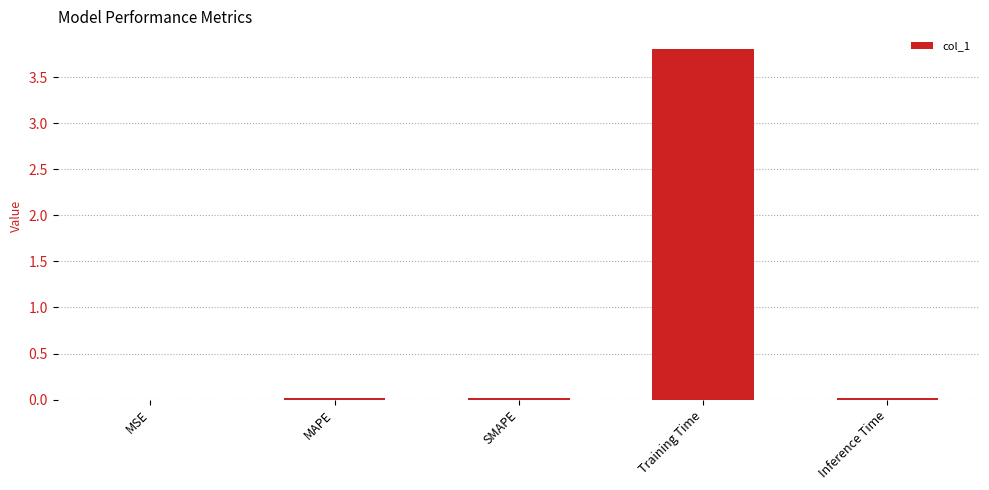

Is it true that the value at MSE is 0.0?

True